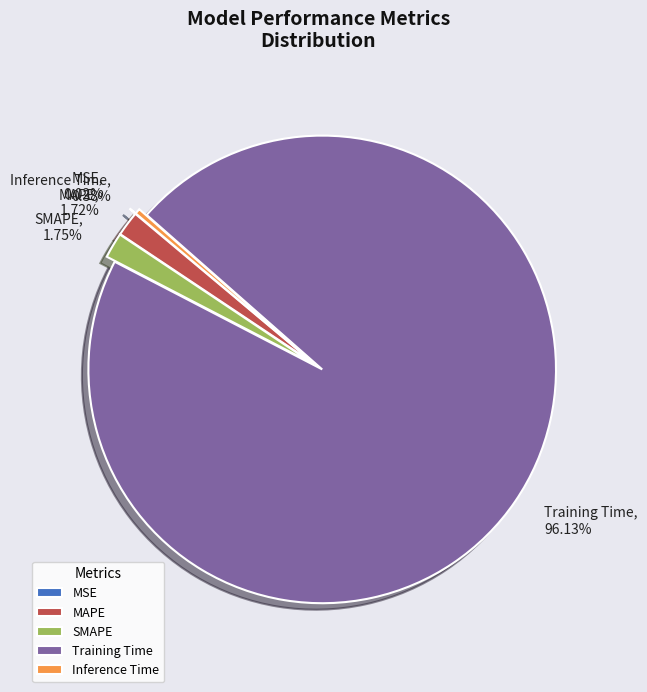

To the nearest percent, what portion does MAPE represent?

2%